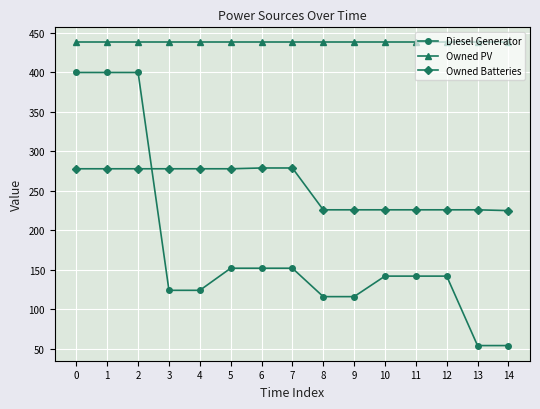

How many values in the Diesel Generator series are below 142?

6